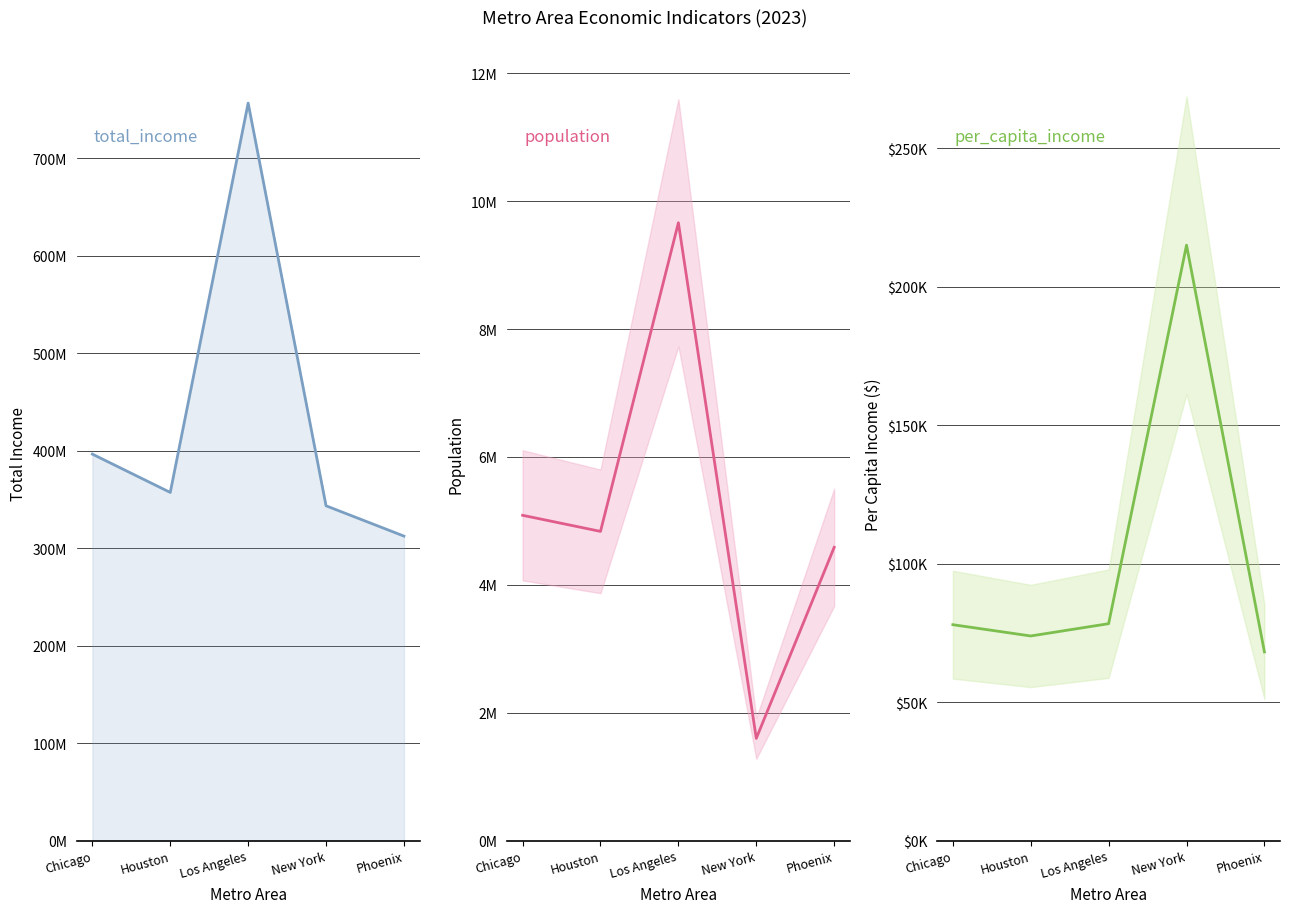

True or false: per_capita_income has more than 1 points higher than both neighbors.

False